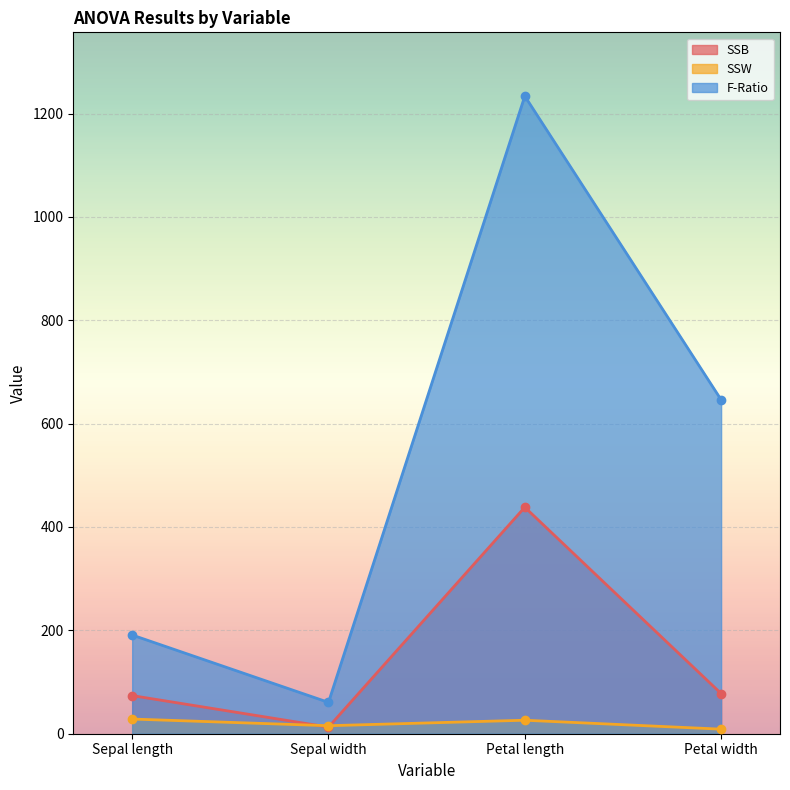

Rank the categories by SSB value from highest to lowest.

Petal length, Petal width, Sepal length, Sepal width